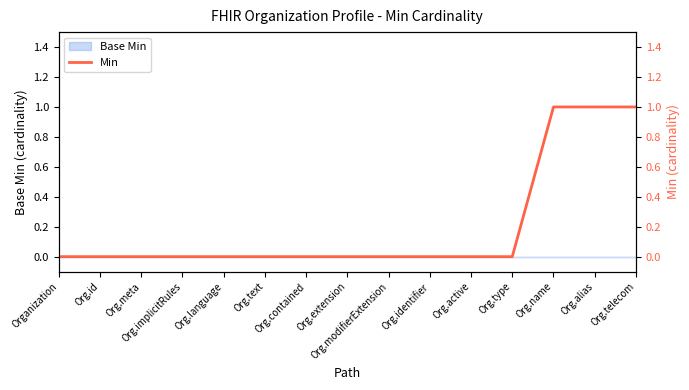

What is the label of the 10th point from the right?

Org.text